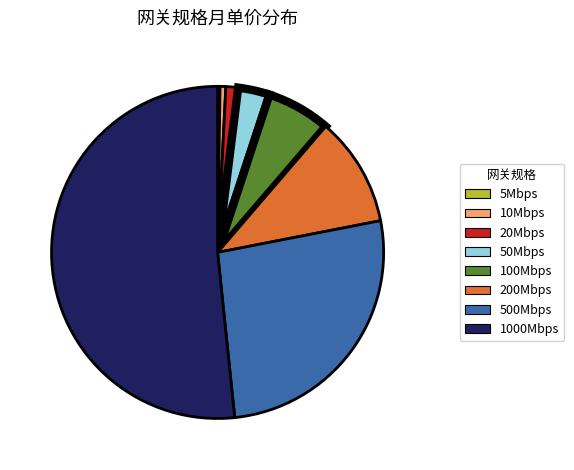

Does any single category account for the majority?

Yes